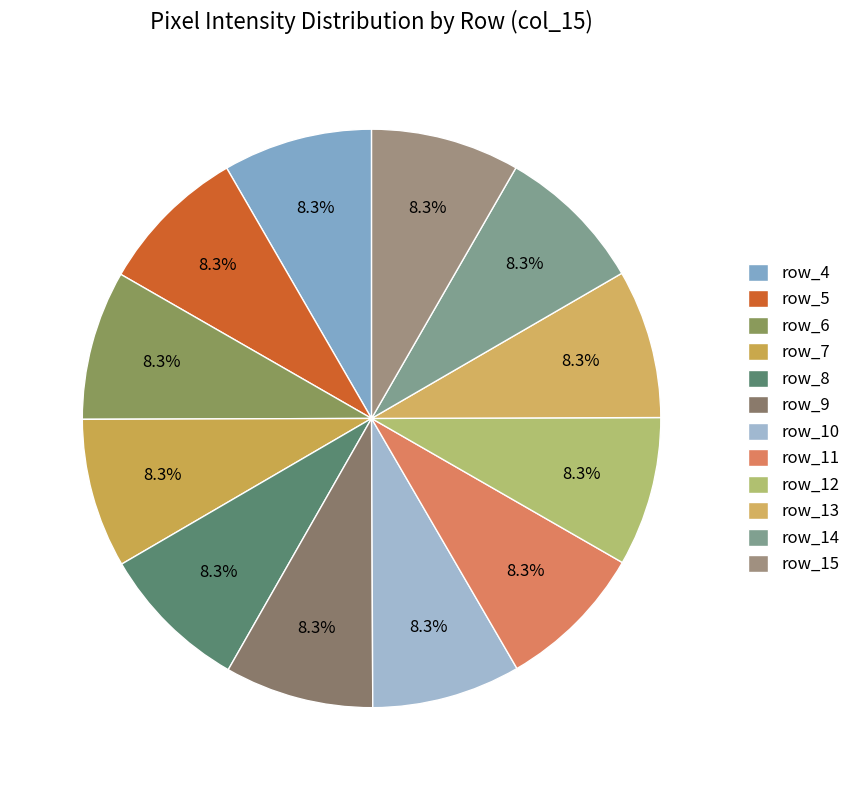

Which category has the smallest portion of the pie?

row_5